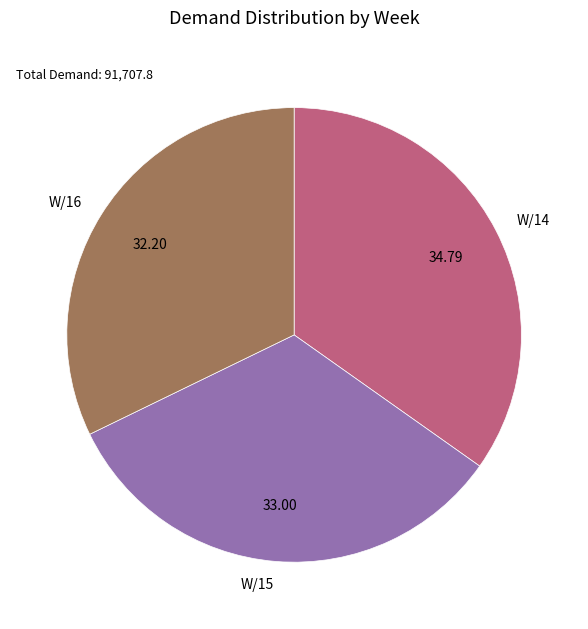

Combined, do W/16 and W/14 account for over 50%?

Yes